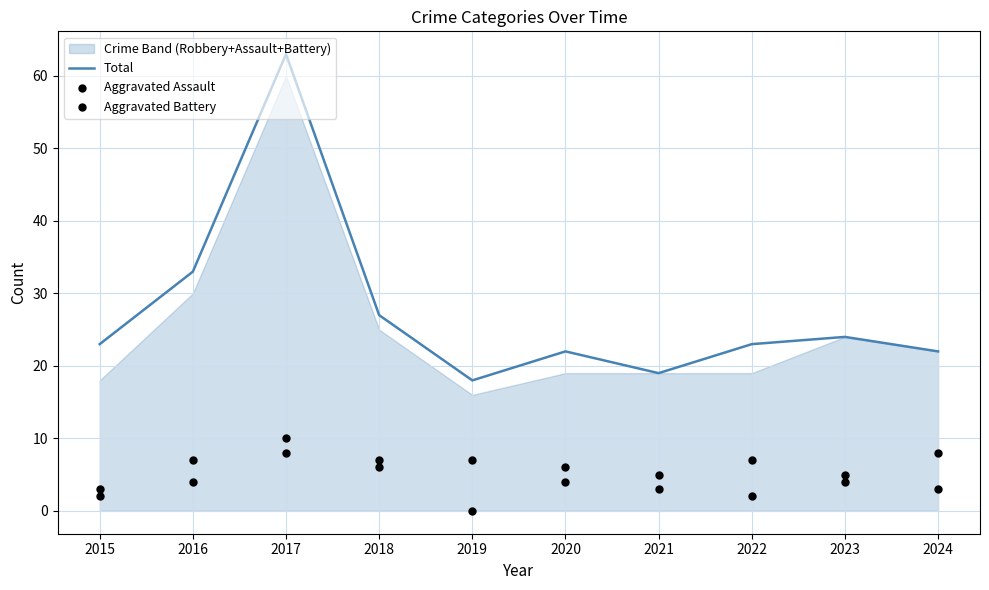

Which series has the largest Y range (max minus min)?

Total